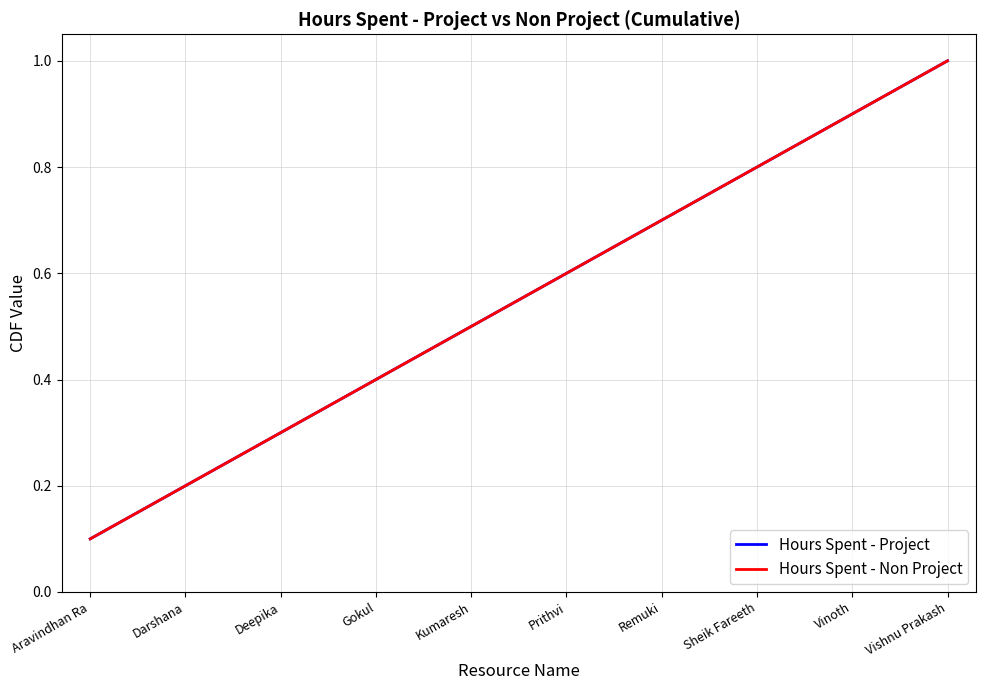

True or false: Hours Spent - Non Project and Hours Spent - Project intersect in this chart.

False